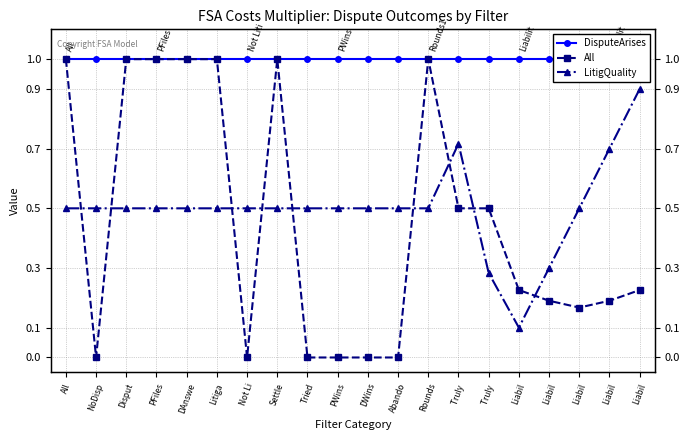

Which has a higher value, PFiles or Settle?

PFiles